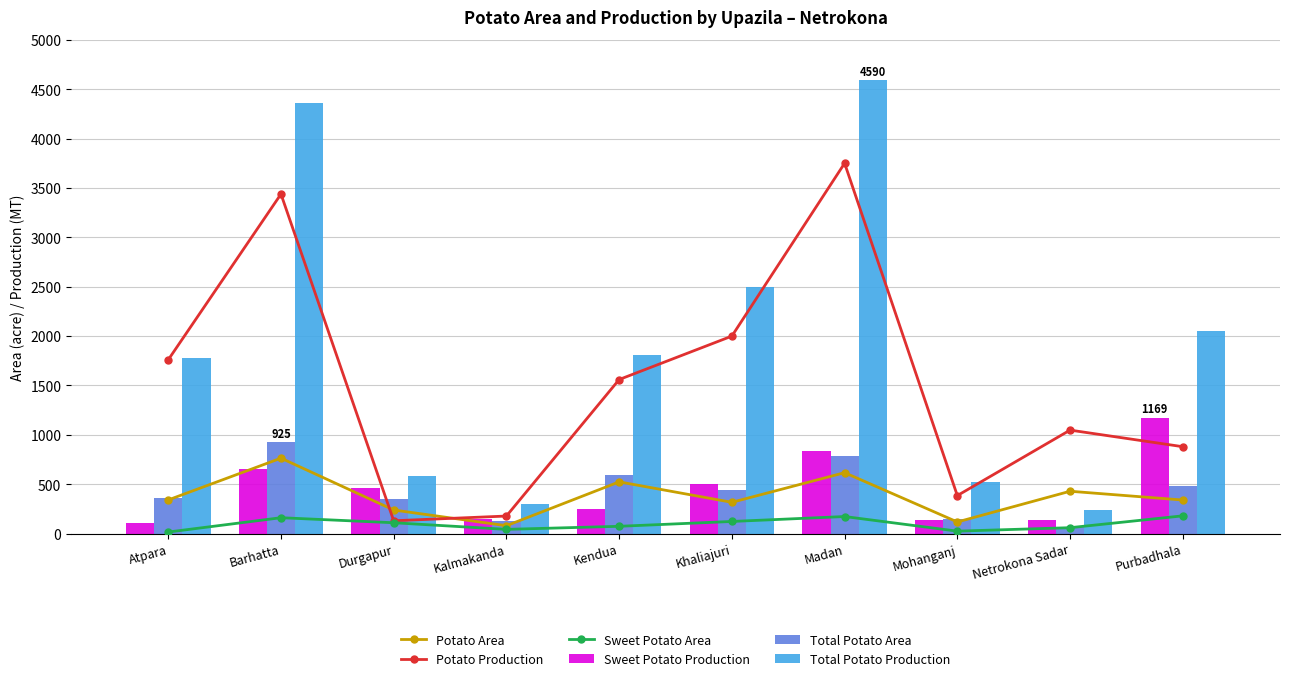

What is the value of the Total Potato Production bar at the 8th from the left?

518